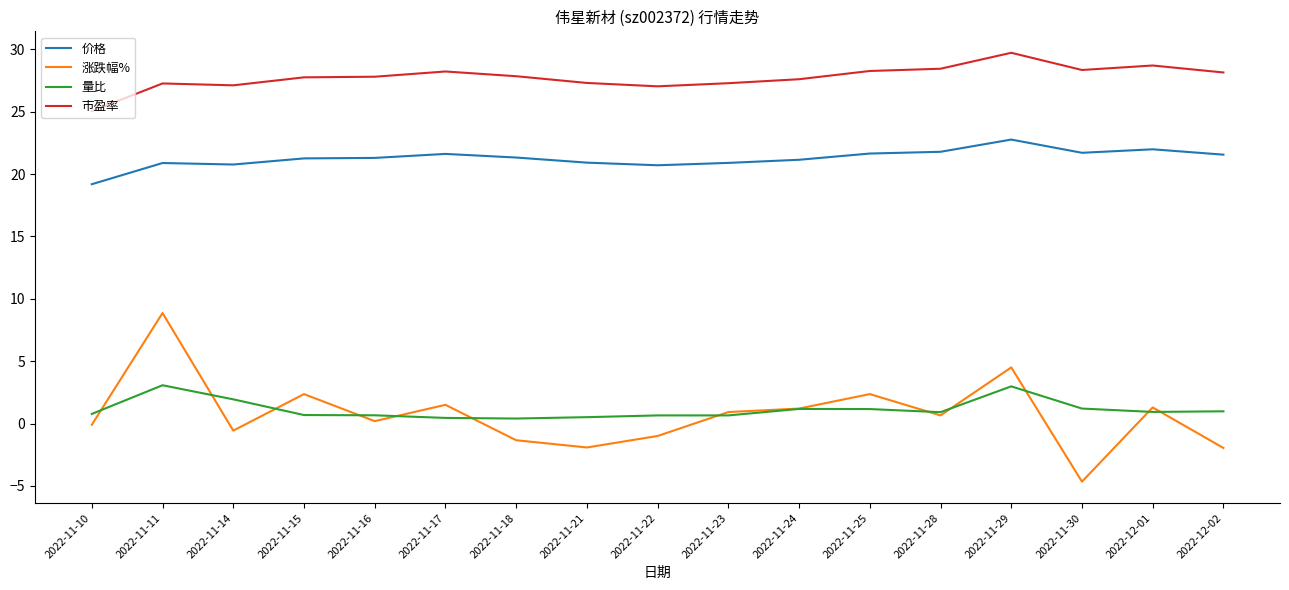

What is the sum of all 量比 values?

19.1